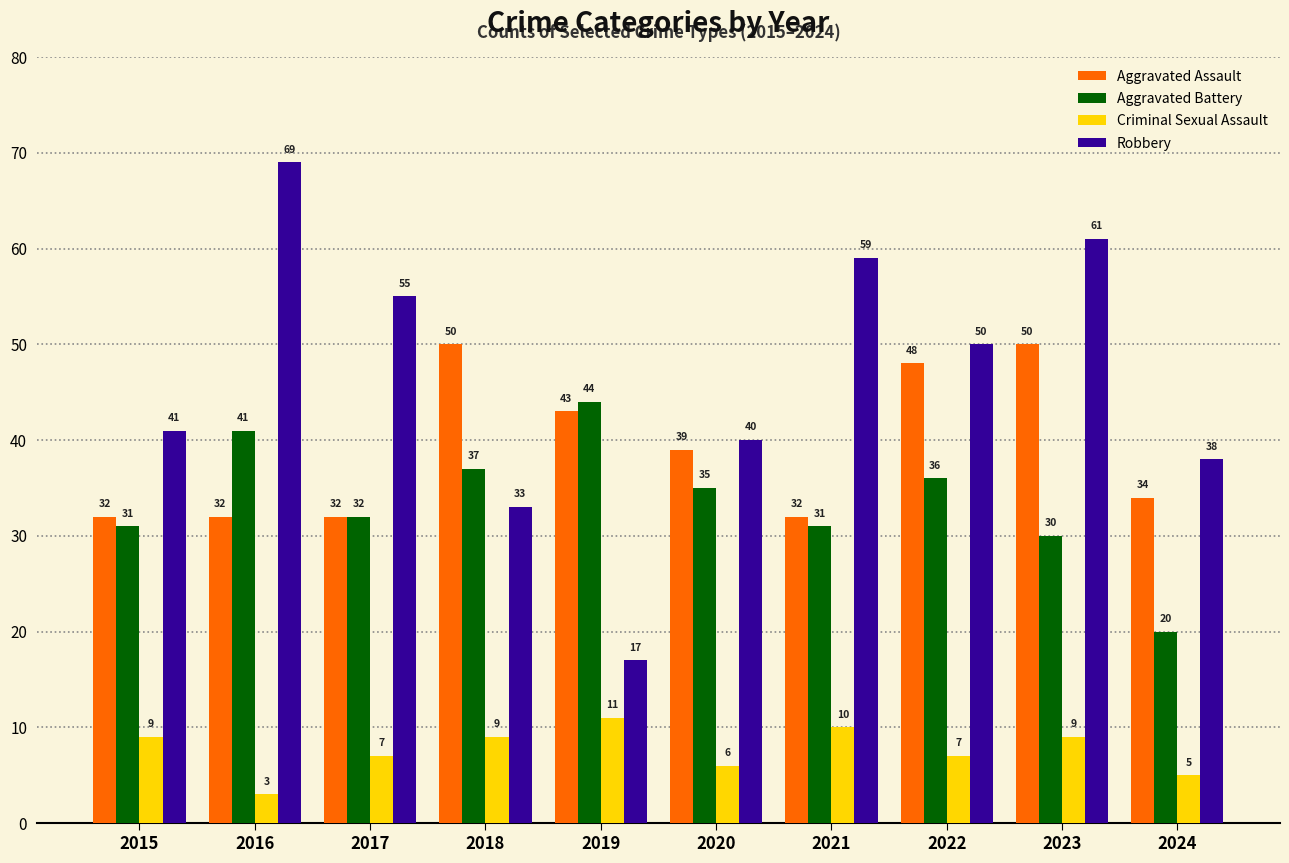

Where does the Robbery series first go above 50?

2016